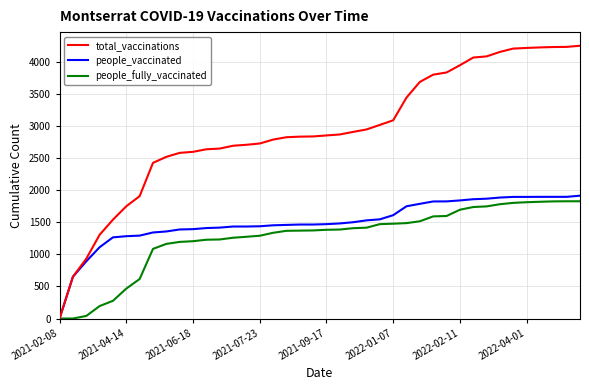

Which series has the largest total across all categories?

total_vaccinations